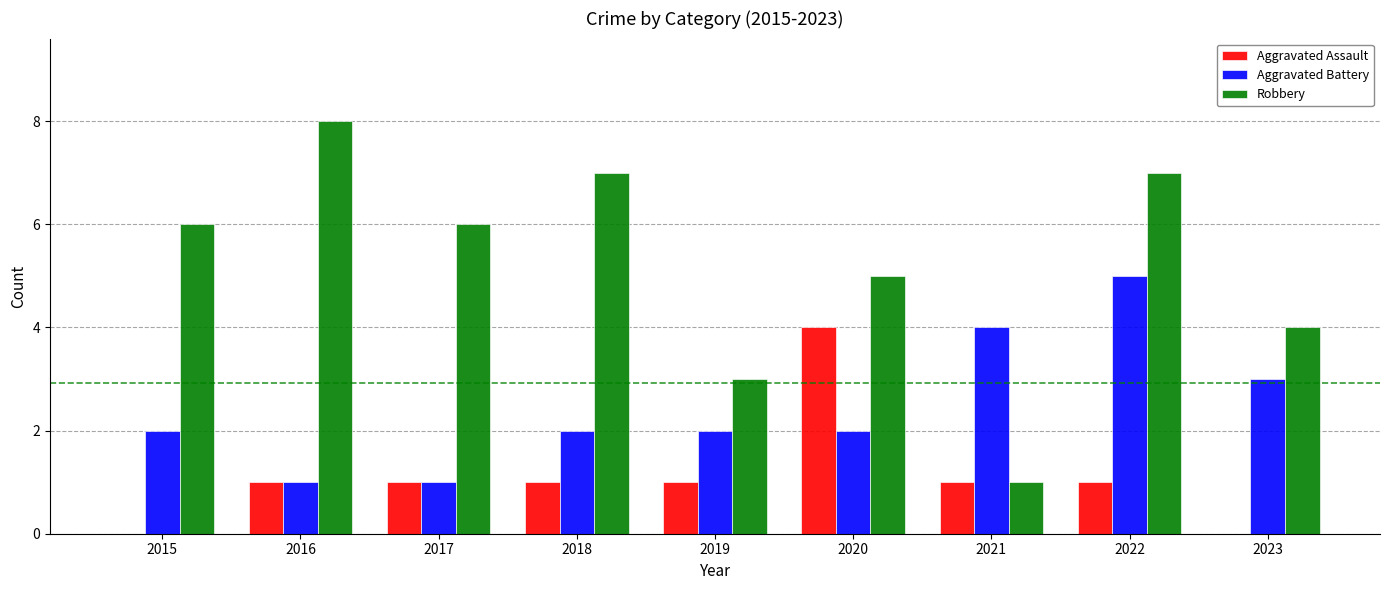

What is the approximate value of Robbery at 2016?

8